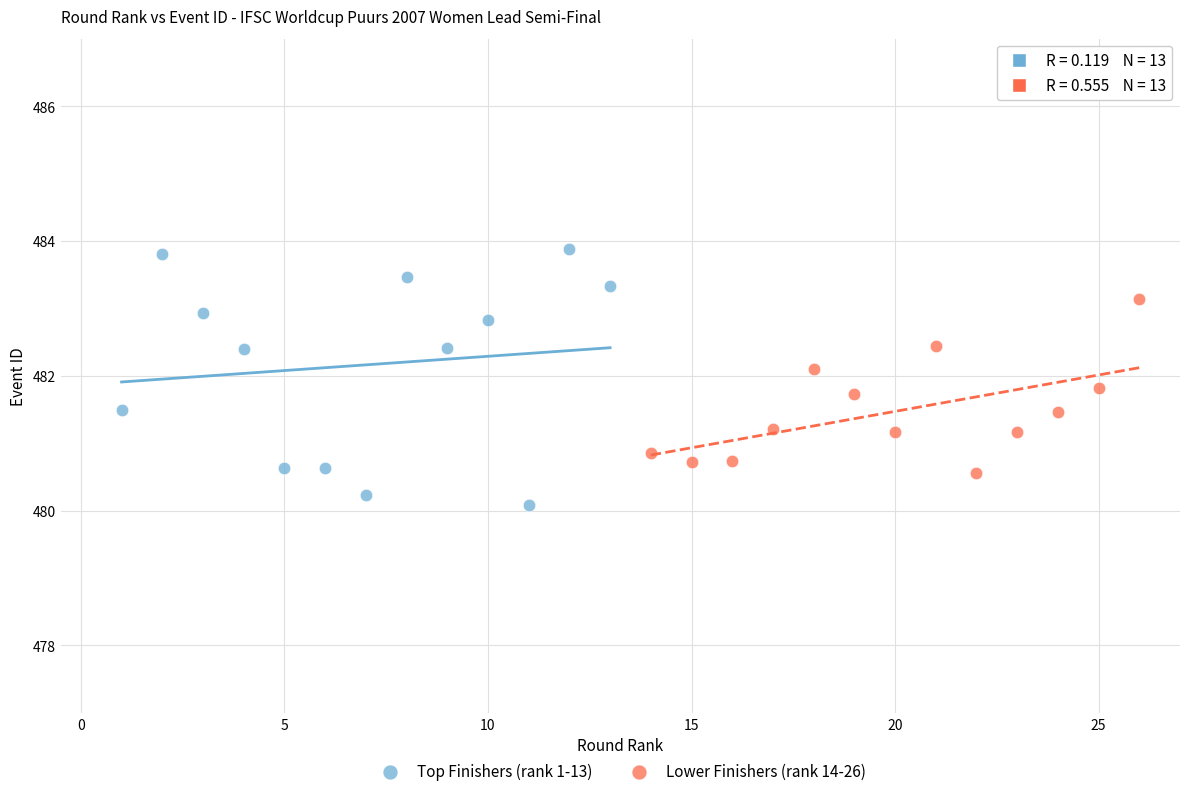

Which series has the widest spread of Y values?

Top Finishers (rank 1-13)